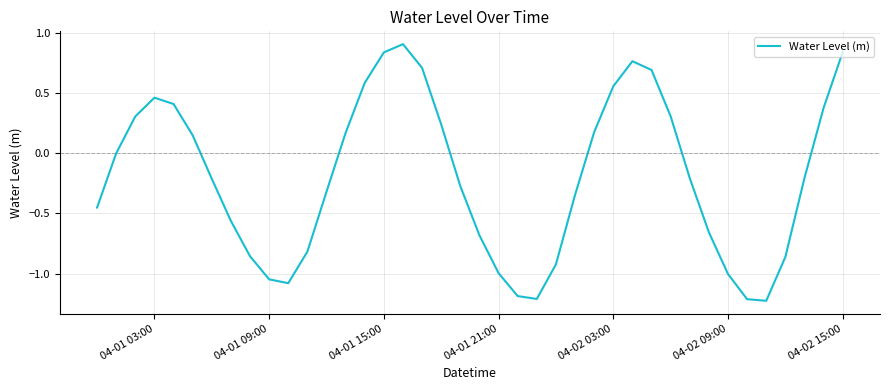

How many lines are shown in the chart?

1